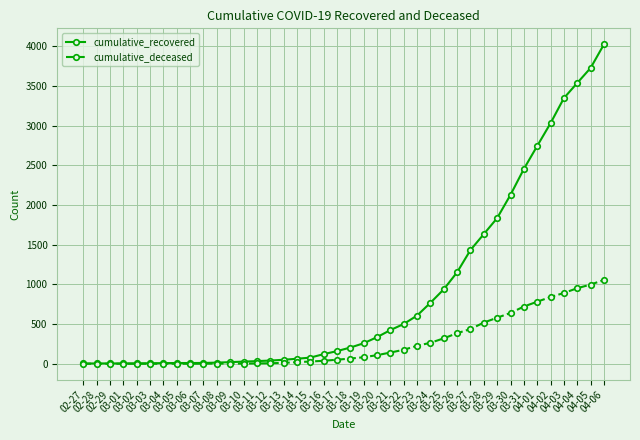

Which series has the largest range (max minus min)?

cumulative_recovered